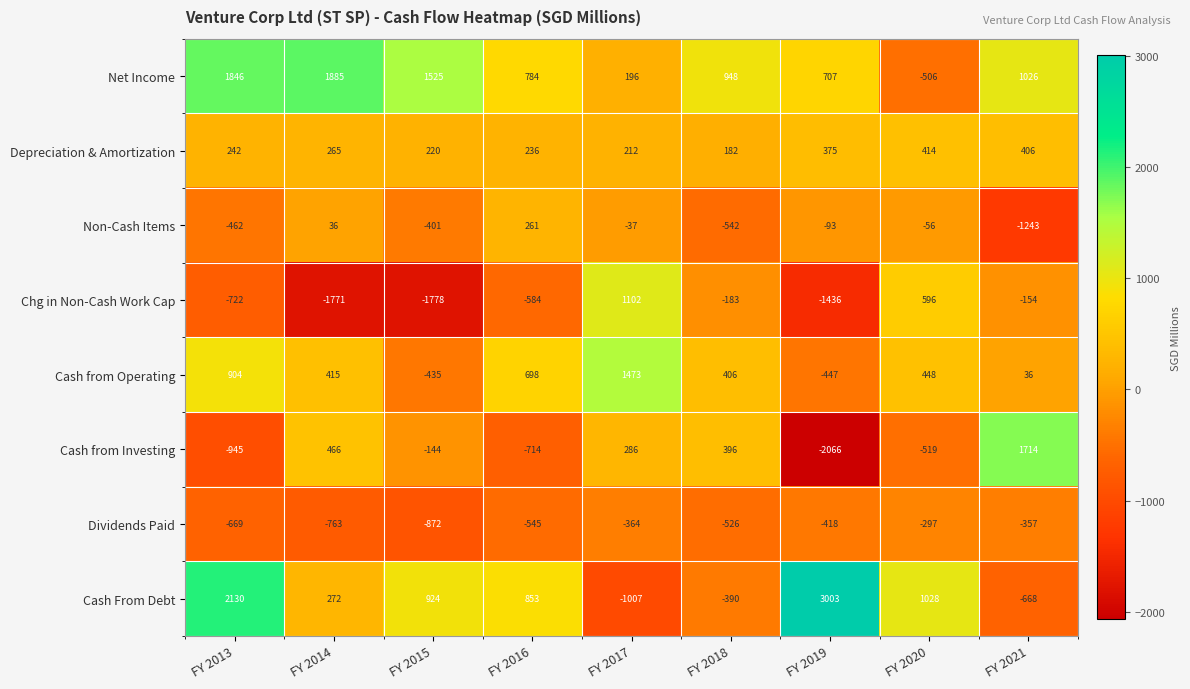

Between FY 2014 and FY 2020, which series saw the biggest shift?

Net Income